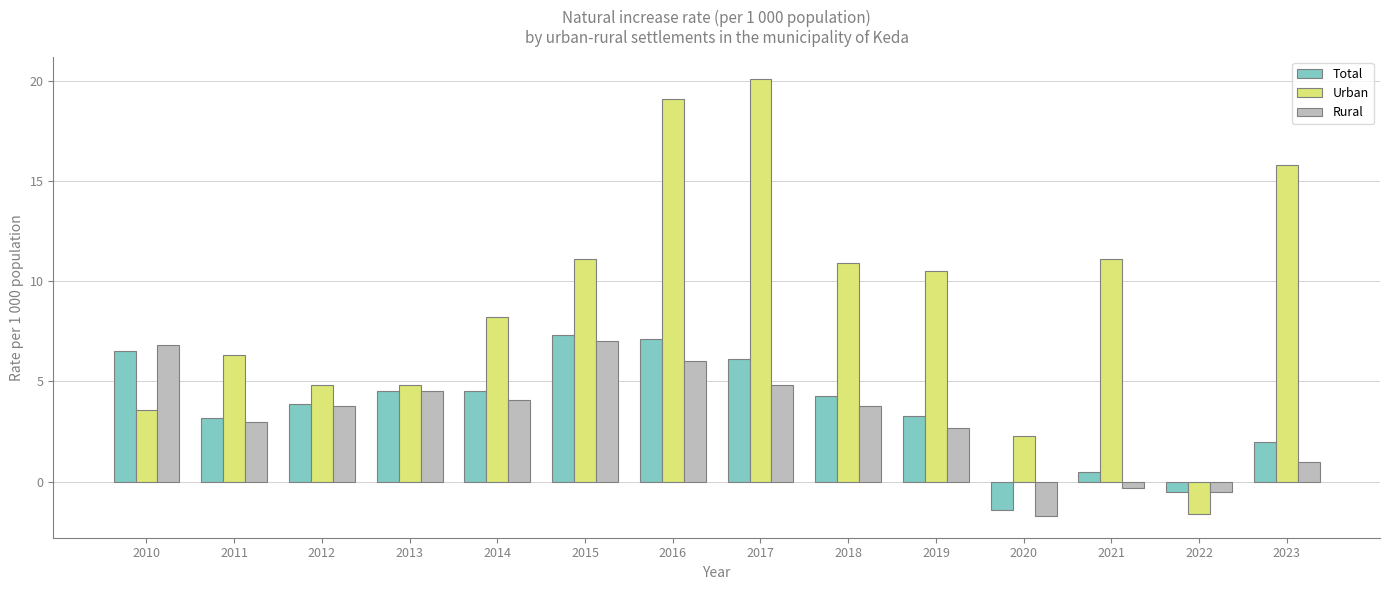

What is the difference between the Urban values at 2023 and 2017?

4.3